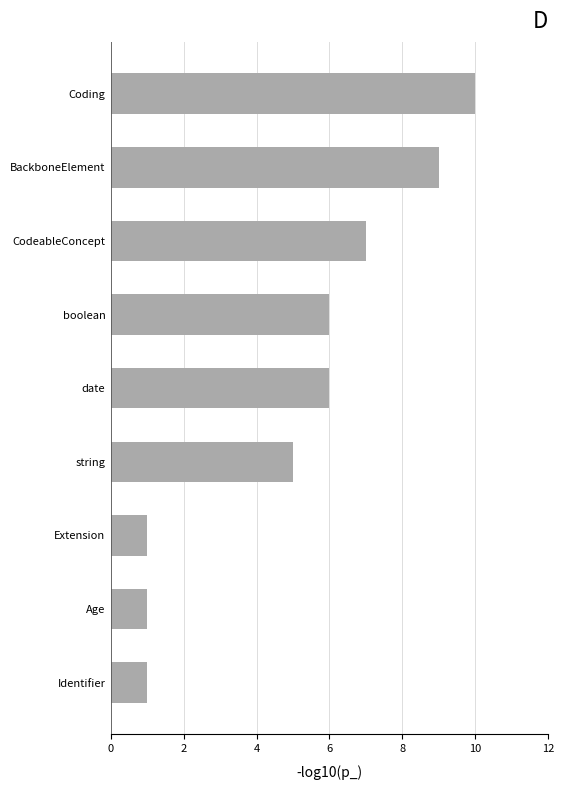

Does the chart contain stacked bars?

No